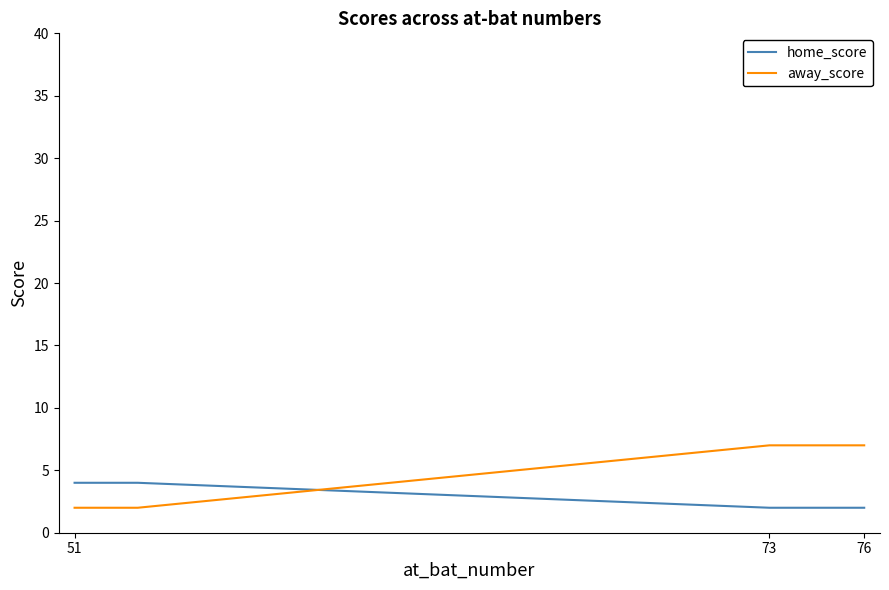

List the series in order of their peak value, highest first.

away_score, home_score